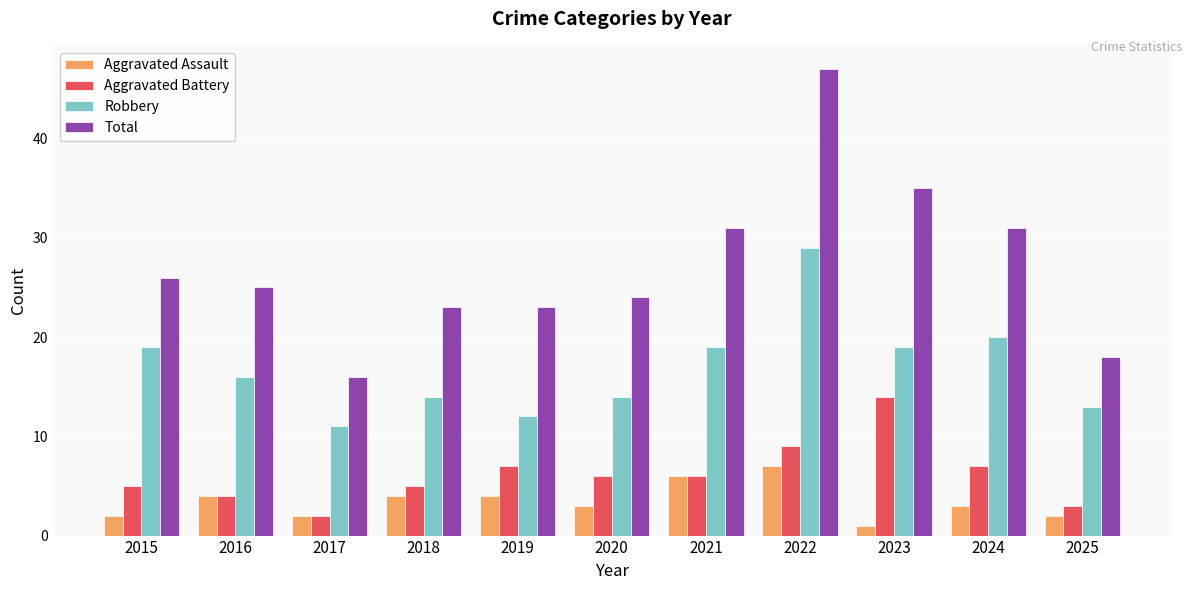

The Robbery series shows 13 at 2025. True or false?

True